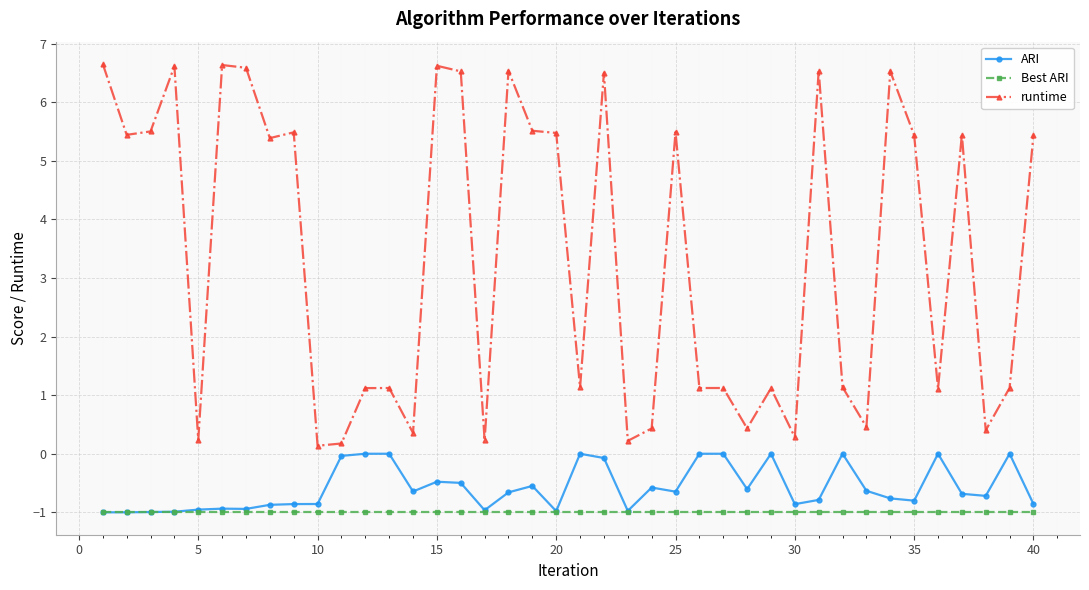

What is the value of the Best ARI point at the 28th from the left?

-1.0